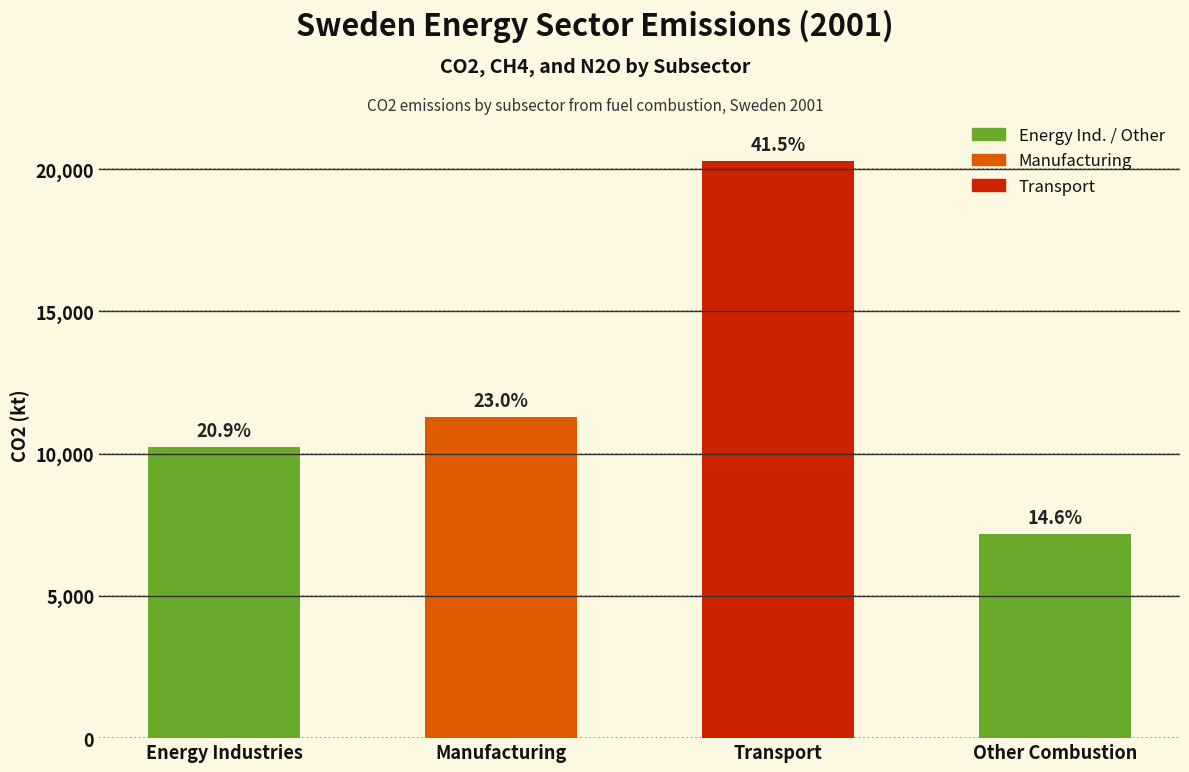

How many bars are there in total?

4